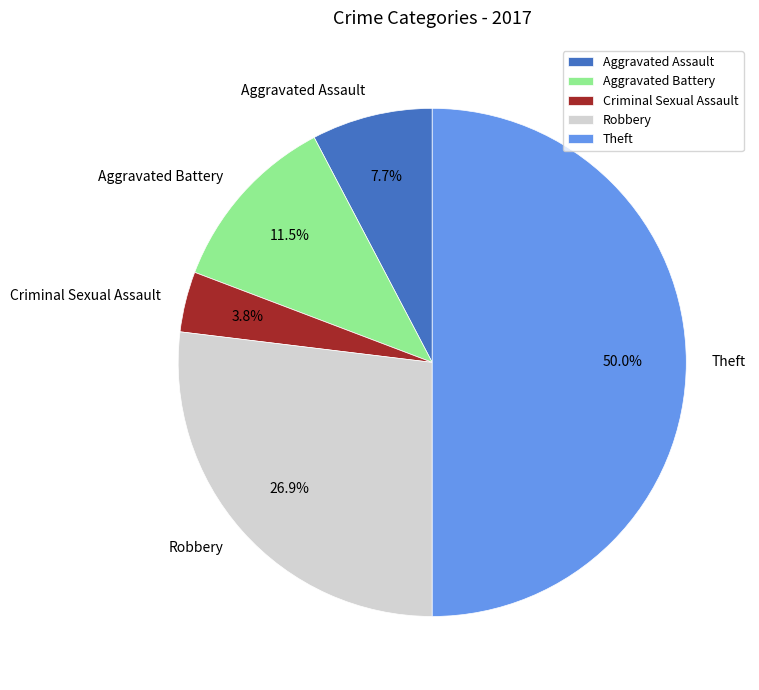

How many slices are in this pie chart?

5